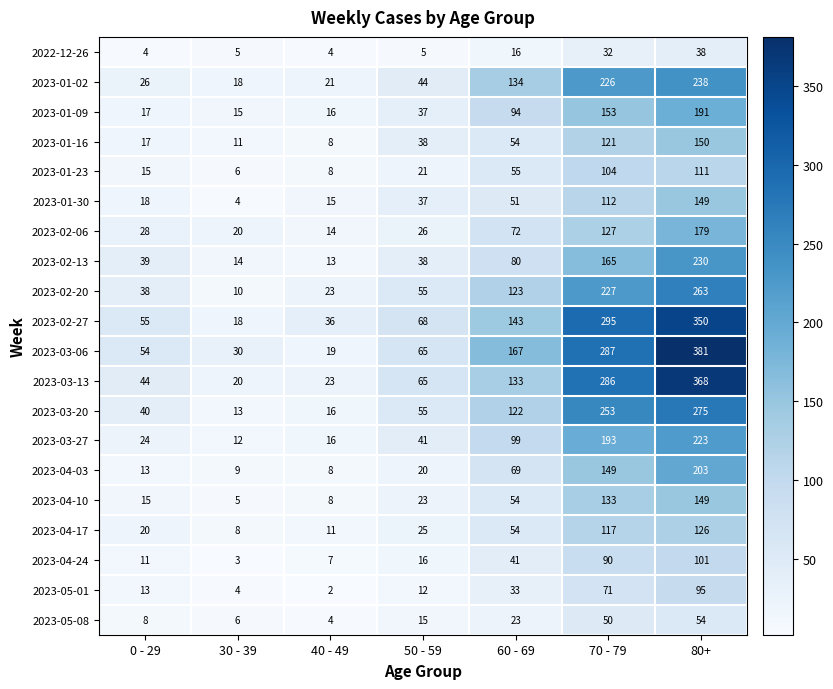

What is the total value across all series at 0 - 29?

499